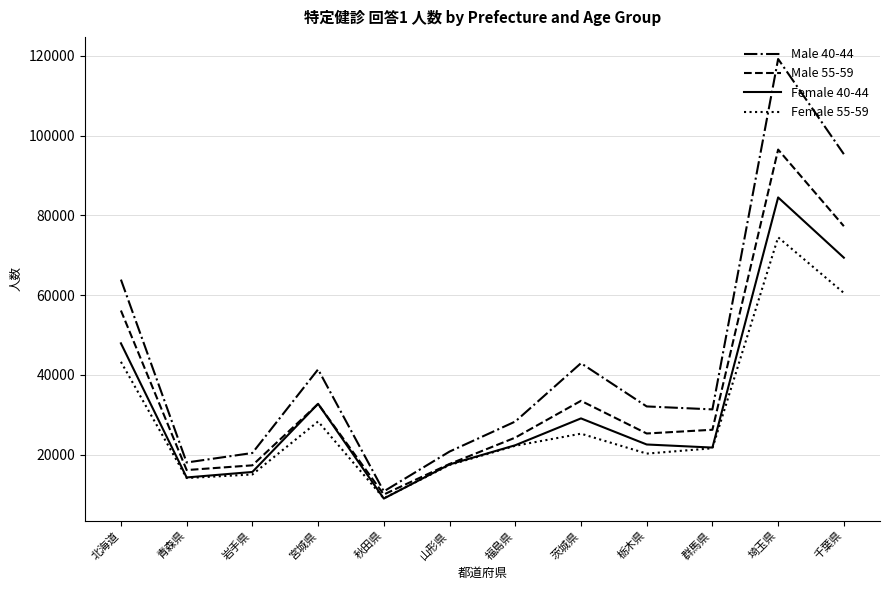

Is it true that Male 40-44 equals 51379 at 栃木県?

False